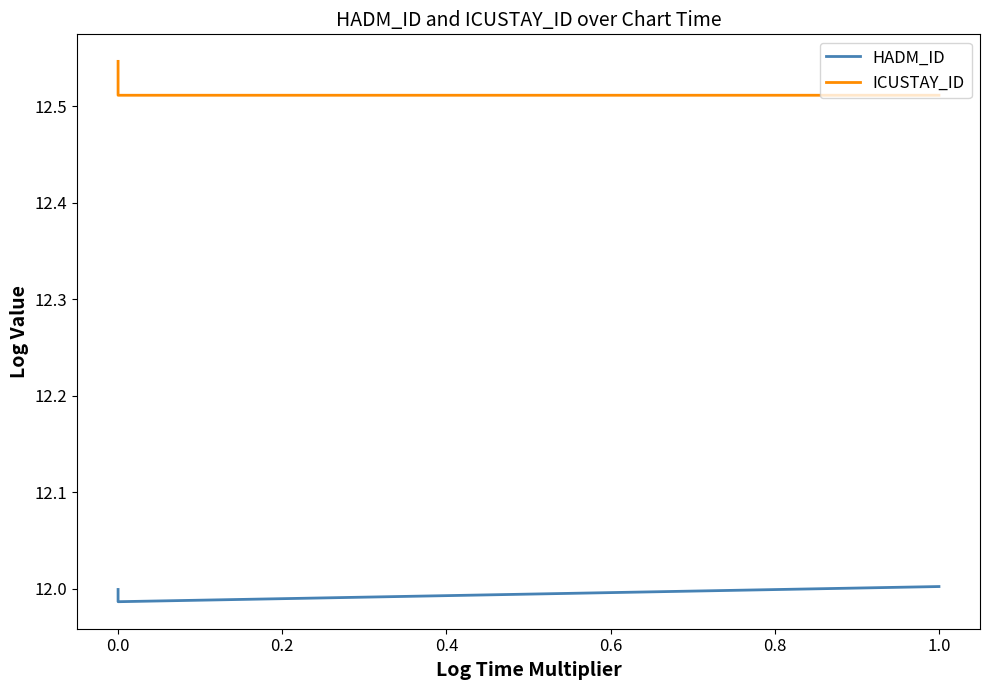

What is the minimum value shown in the chart?

12.0